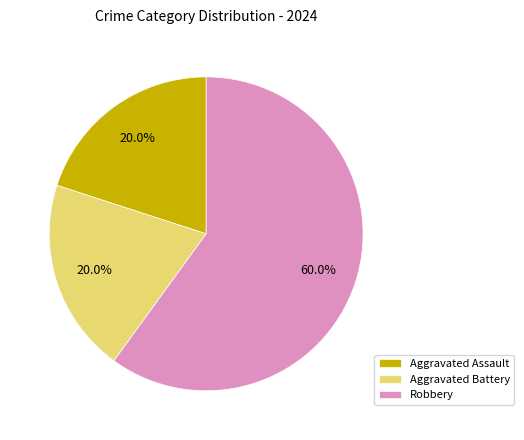

Is there any slice that represents more than half of the pie?

Yes